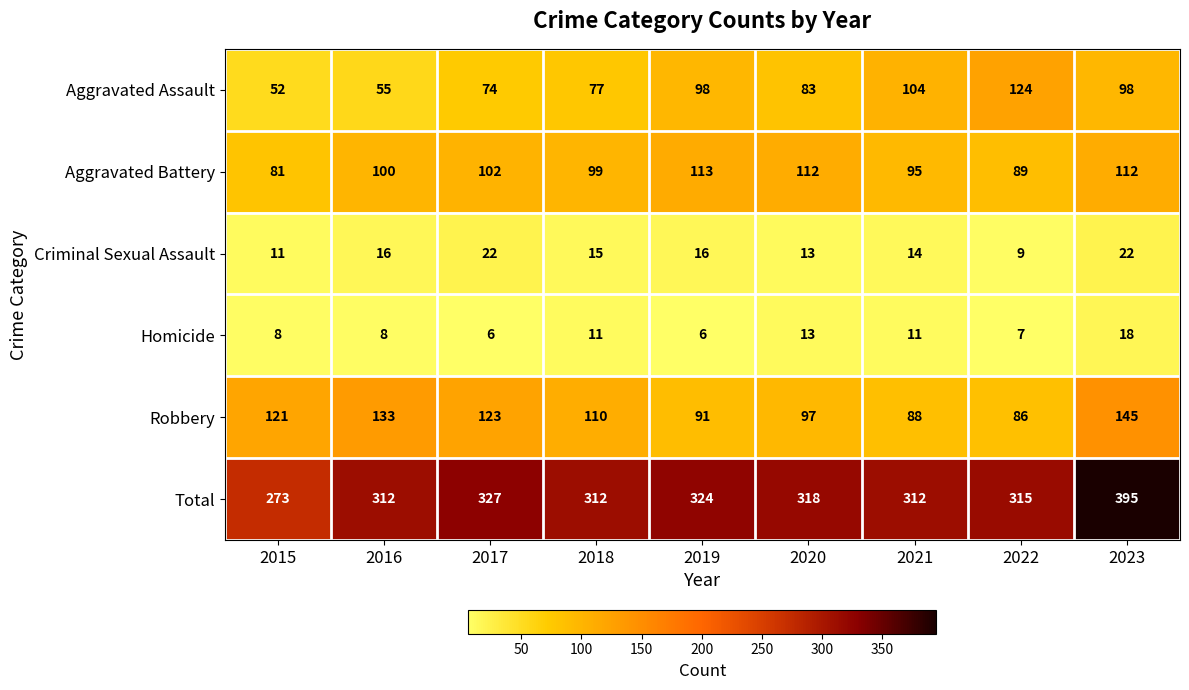

List the series in order of their peak value, highest first.

Total, Robbery, Aggravated Assault, Aggravated Battery, Criminal Sexual Assault, Homicide